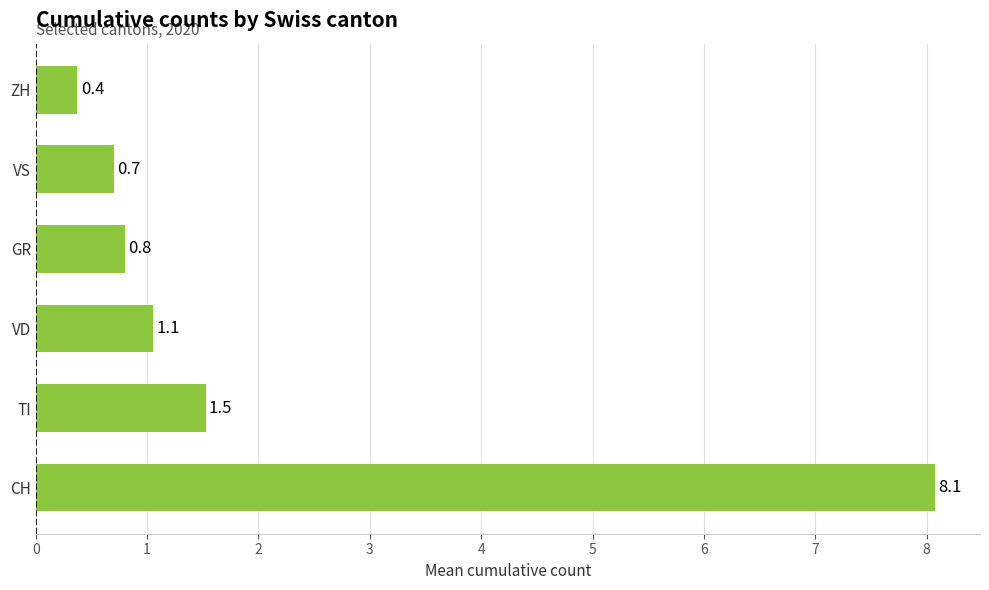

Rank the categories by value from lowest to highest.

ZH, VS, GR, VD, TI, CH